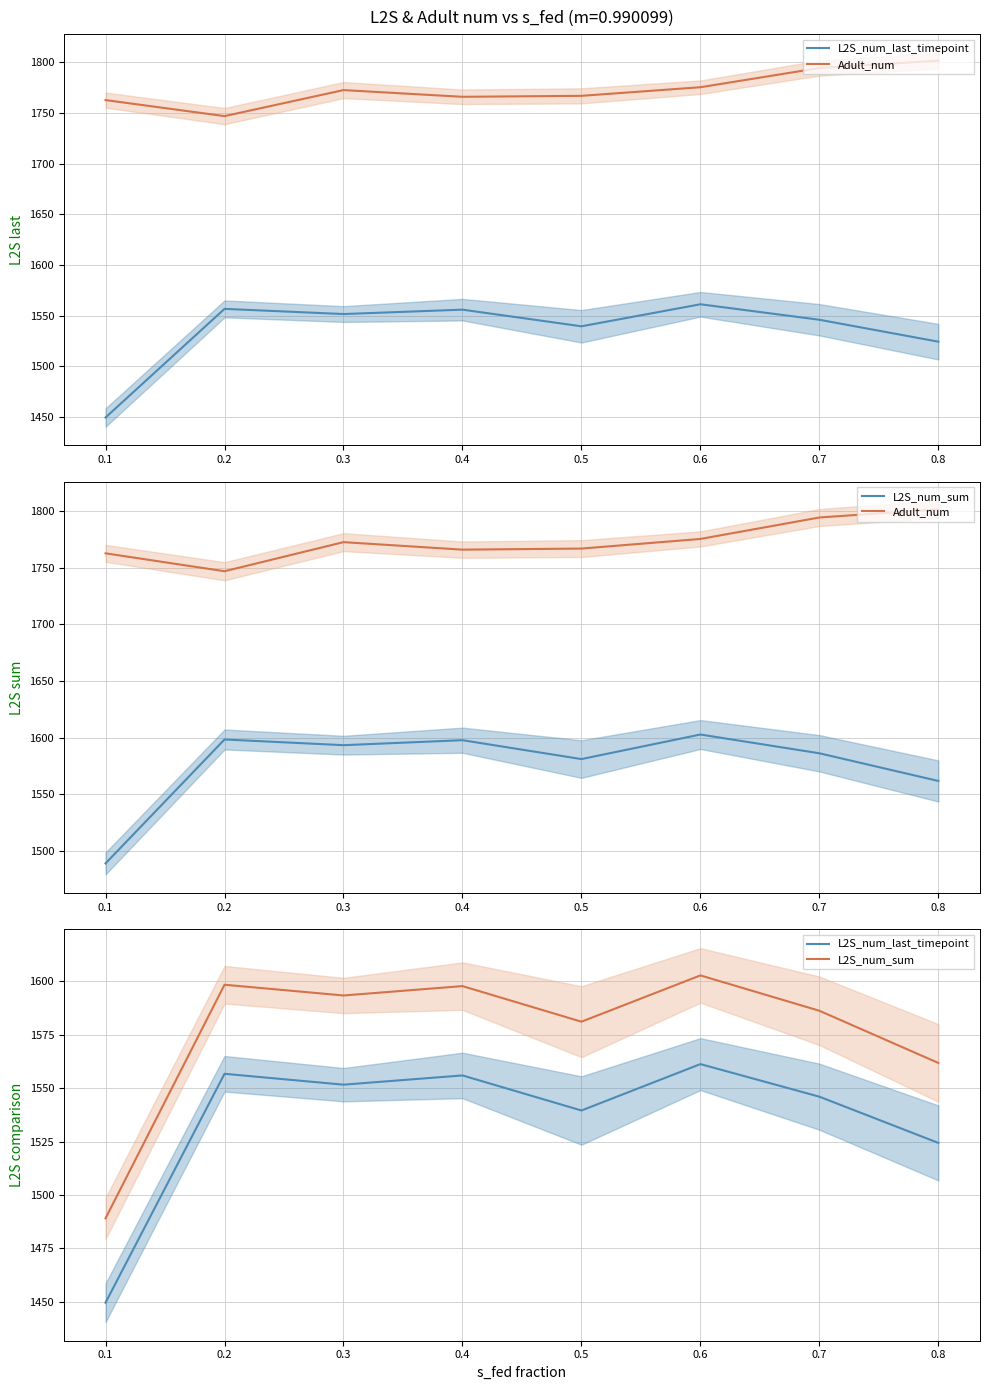

What are all the series names shown in the legend?

L2S_num_last_timepoint, Adult_num, L2S_num_sum